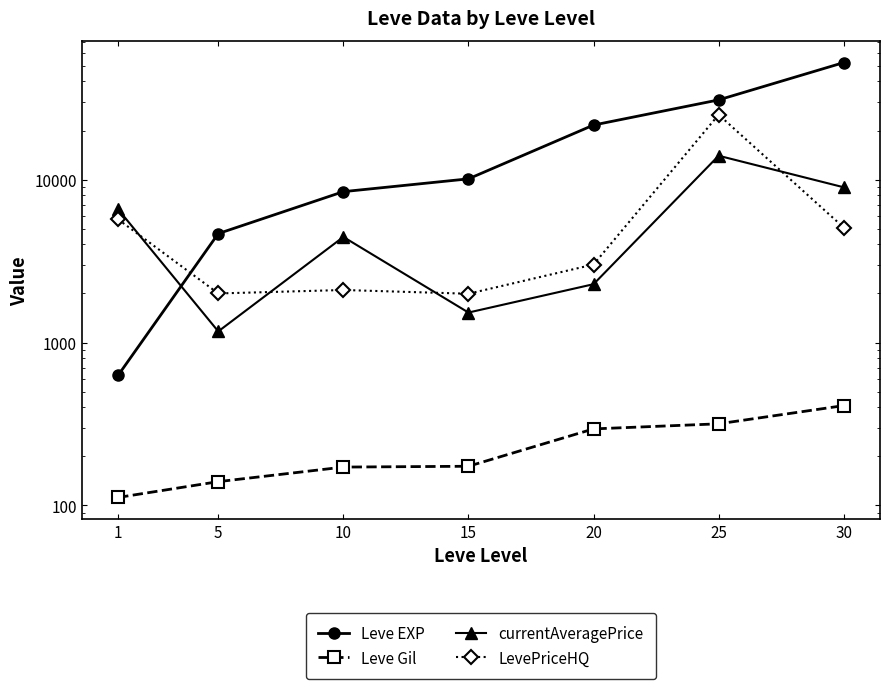

Does the chart display data point markers on the line(s)?

Yes